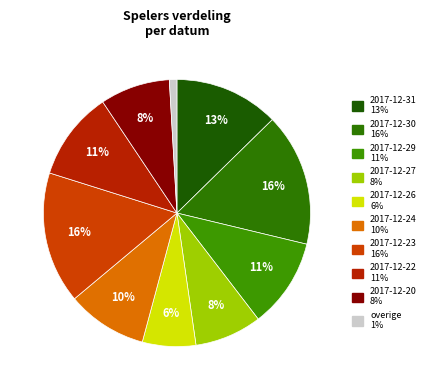

How many slices are in this pie chart?

10